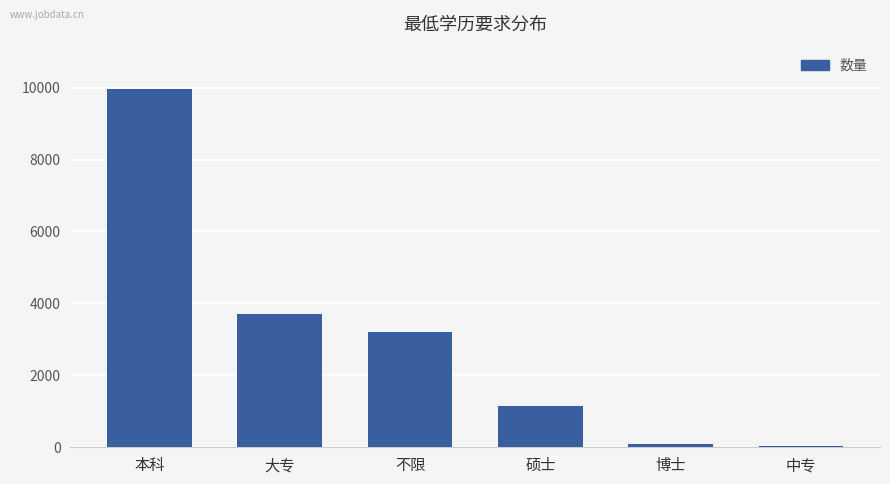

Is it true that the value at 本科 is 9954?

True